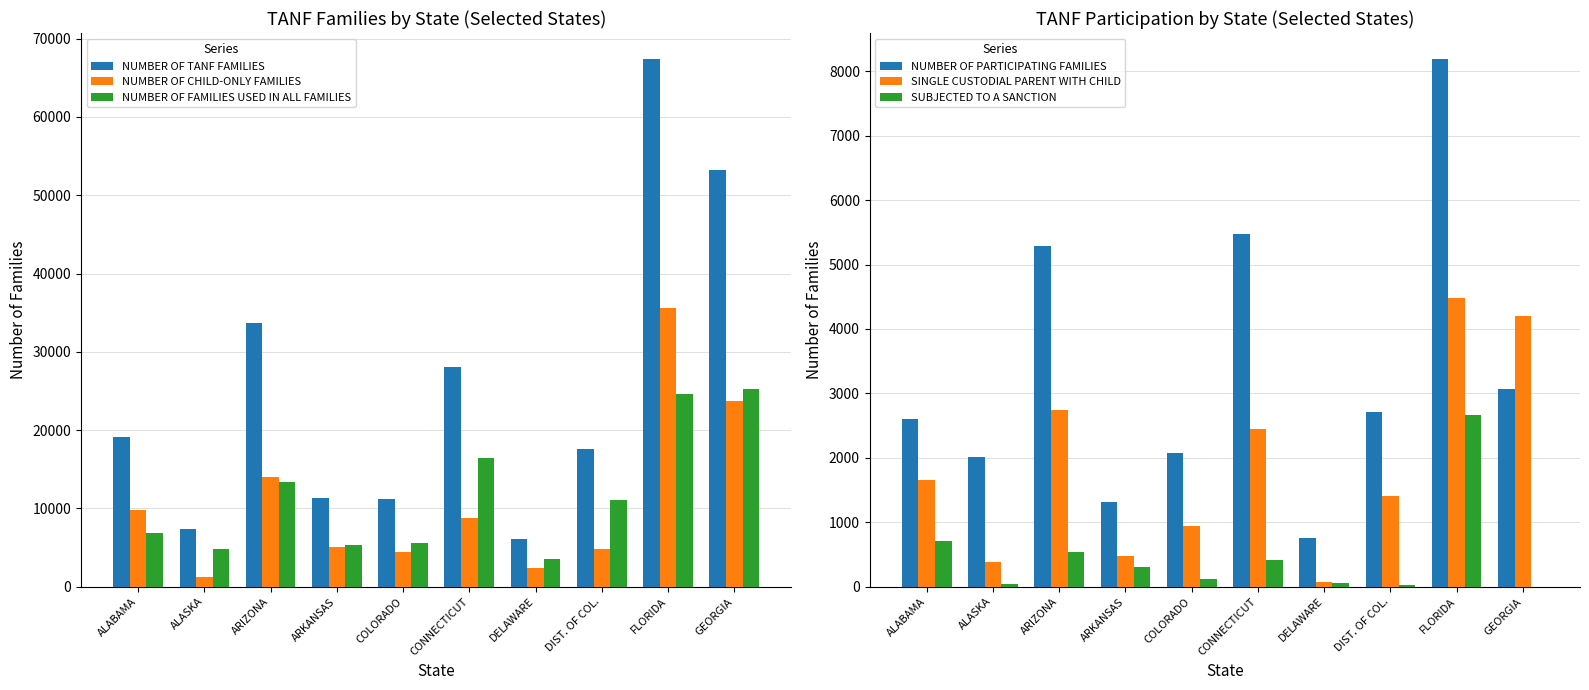

Reading left to right, list all the values displayed in this chart.

NUMBER OF TANF FAMILIES: ALABAMA=19083	ALASKA=7347	ARIZONA=33723	ARKANSAS=11336	COLORADO=11154	CONNECTICUT=28095	DELAWARE=6058	DIST. OF COL.=17564	FLORIDA=67355	GEORGIA=53269
NUMBER OF CHILD-ONLY FAMILIES: ALABAMA=9831	ALASKA=1199	ARIZONA=13978	ARKANSAS=5034	COLORADO=4463	CONNECTICUT=8736	DELAWARE=2432	DIST. OF COL.=4777	FLORIDA=35586	GEORGIA=23778
NUMBER OF FAMILIES USED IN ALL FAMILIES: ALABAMA=6896	ALASKA=4775	ARIZONA=13350	ARKANSAS=5304	COLORADO=5625	CONNECTICUT=16482	DELAWARE=3498	DIST. OF COL.=11096	FLORIDA=24627	GEORGIA=25291
NUMBER OF PARTICIPATING FAMILIES: ALABAMA=2601	ALASKA=2008	ARIZONA=5291	ARKANSAS=1322	COLORADO=2078	CONNECTICUT=5466	DELAWARE=759	DIST. OF COL.=2716	FLORIDA=8183	GEORGIA=3074
SINGLE CUSTODIAL PARENT WITH CHILD: ALABAMA=1654	ALASKA=383	ARIZONA=2740	ARKANSAS=478	COLORADO=945	CONNECTICUT=2449	DELAWARE=67	DIST. OF COL.=1404	FLORIDA=4480	GEORGIA=4198
SUBJECTED TO A SANCTION: ALABAMA=702	ALASKA=41	ARIZONA=538	ARKANSAS=309	COLORADO=121	CONNECTICUT=415	DELAWARE=61	DIST. OF COL.=20	FLORIDA=2661	GEORGIA=2